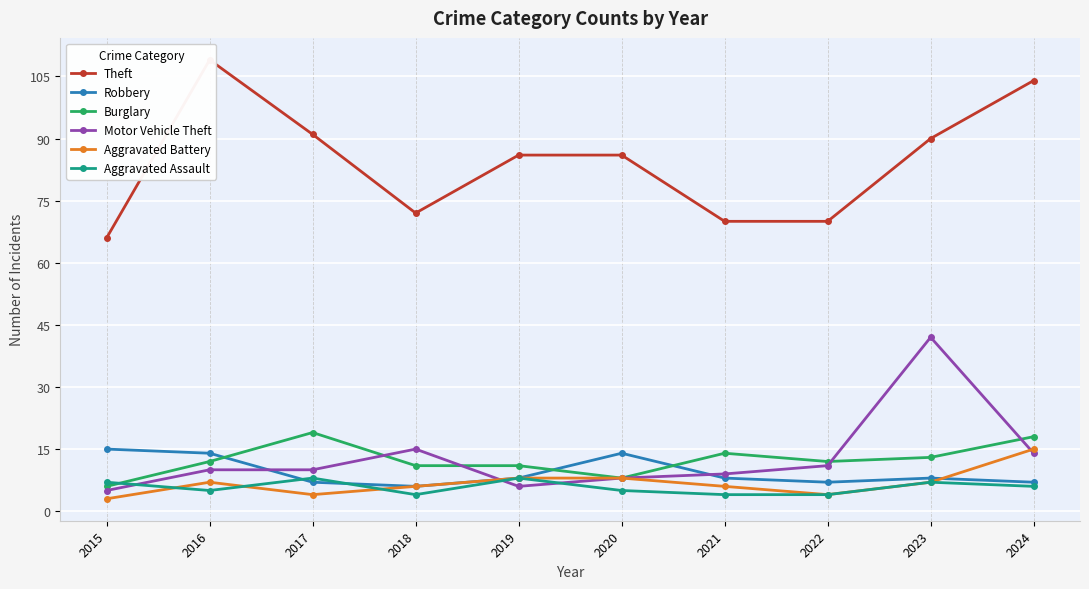

How many data points does each series have?

10